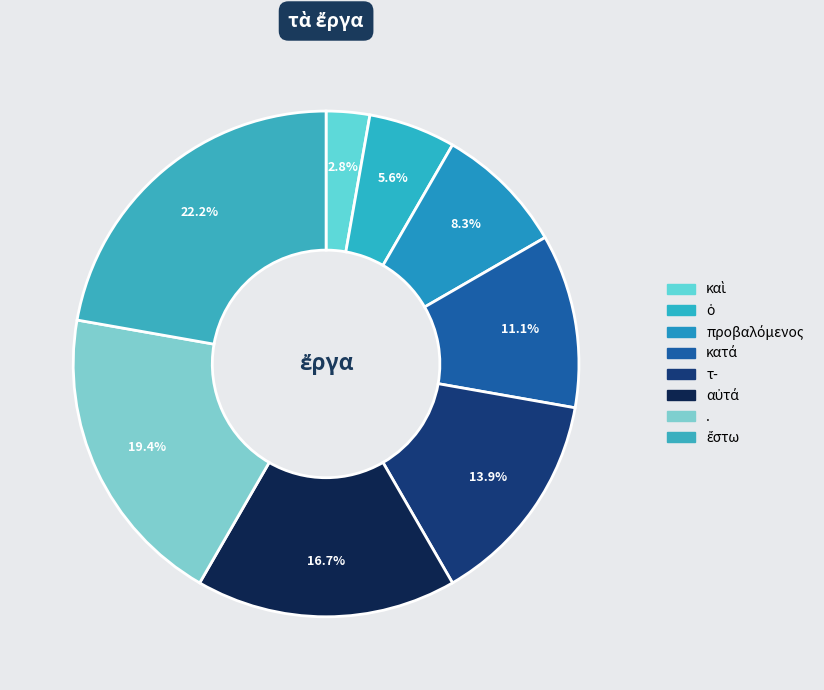

To the nearest percent, what is the combined percentage of . and προβαλόμενος?

28%